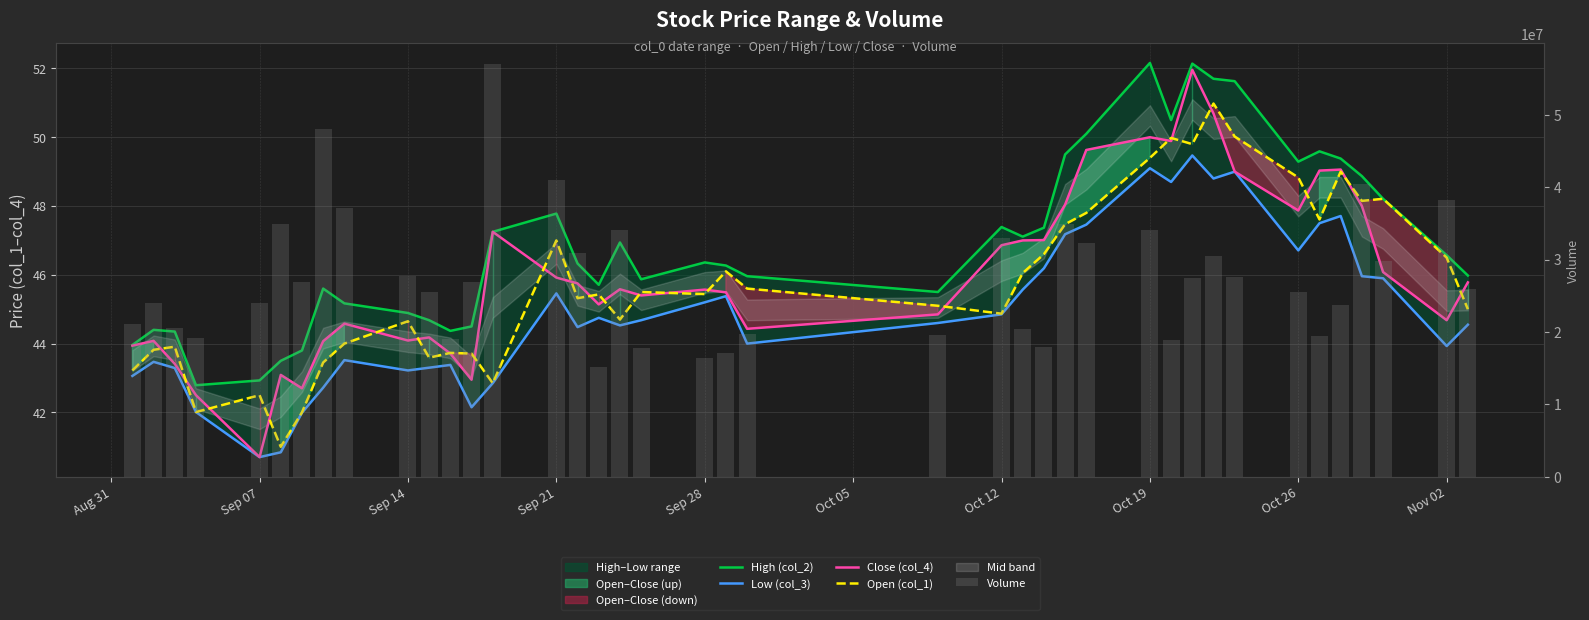

Rank the series by their maximum value, from lowest to highest.

Low (col_3), Open (col_1), Close (col_4), High (col_2), Volume